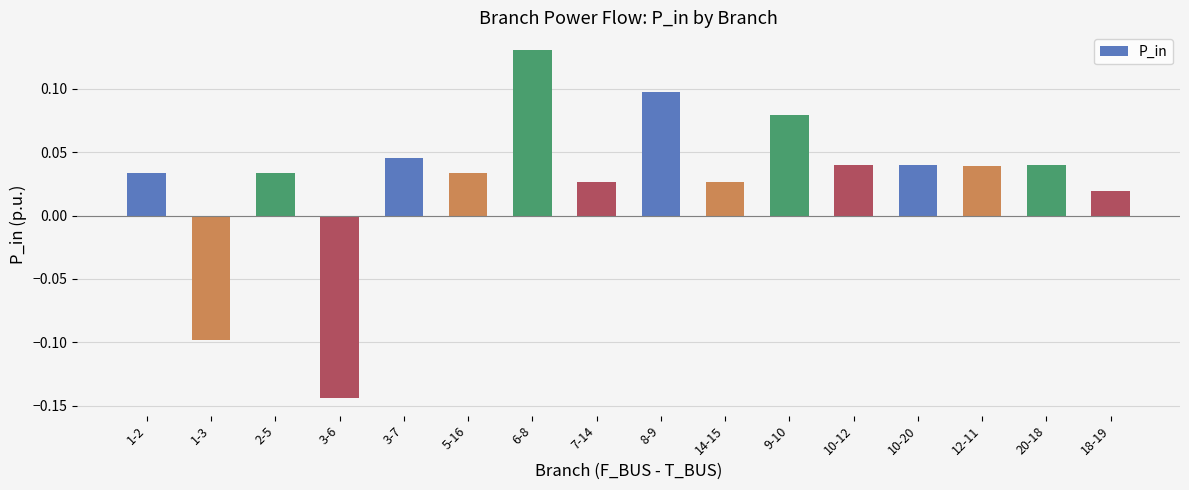

At which category does the chart reach its peak across all series?

6-8